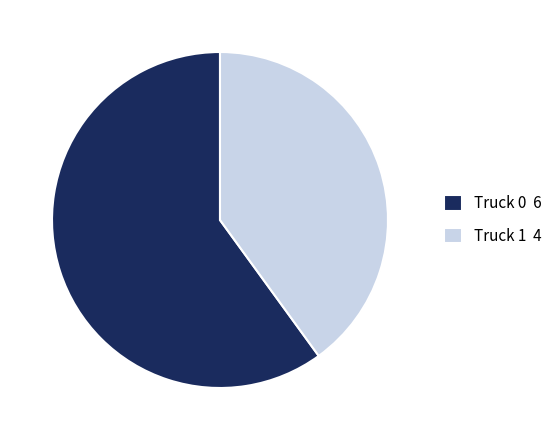

Combined, do Truck 1 4 and Truck 0 6 account for over 50%?

Yes